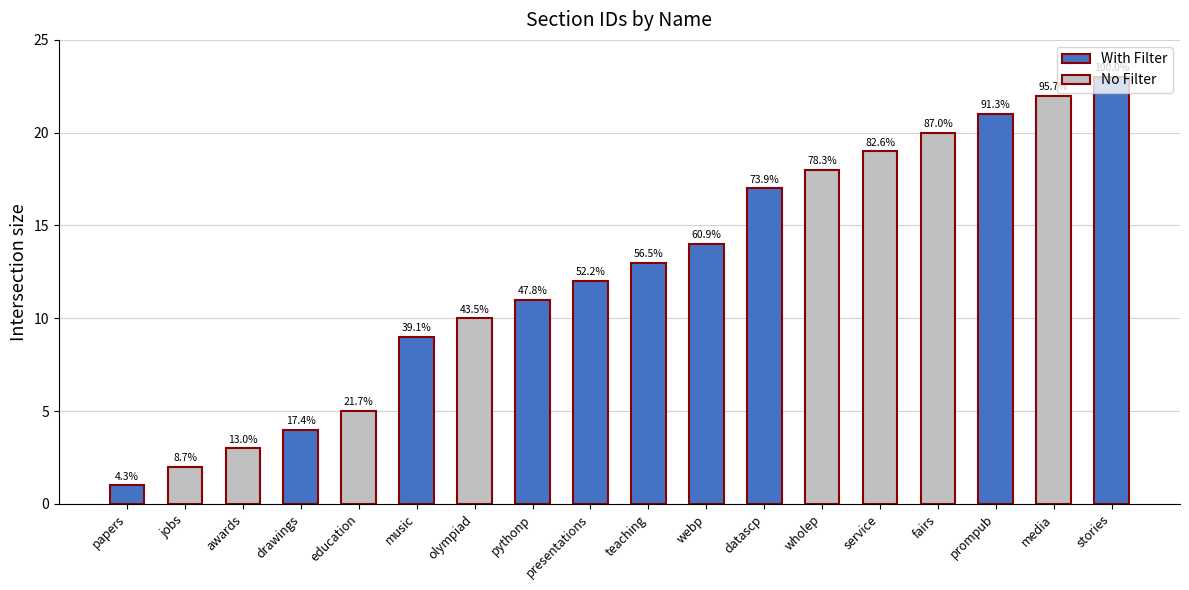

Which label corresponds to the smallest value in the chart?

papers